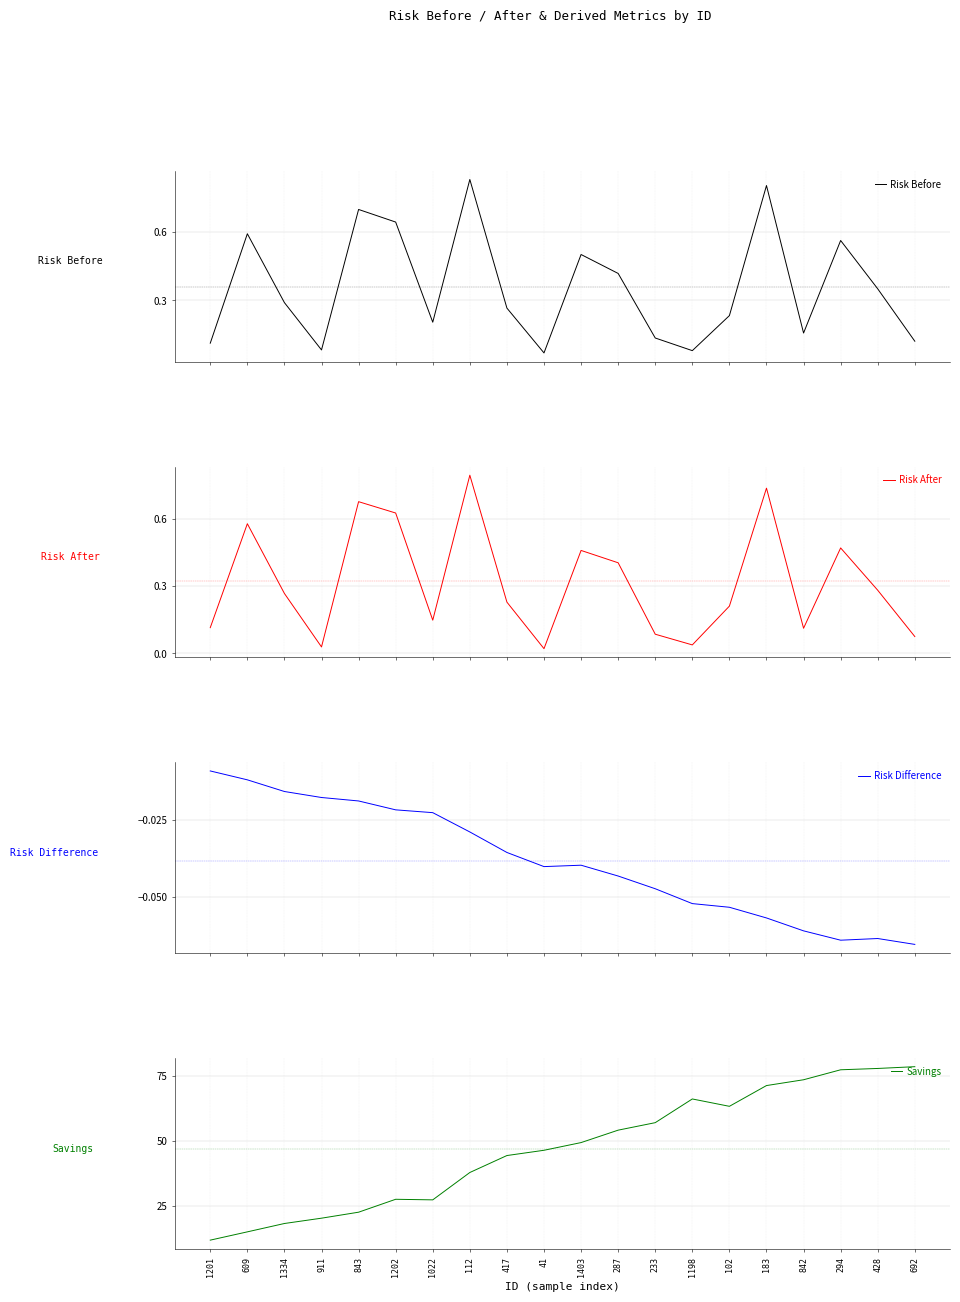

List the labels in order of Risk Before value, largest first.

112, 183, 843, 1202, 609, 294, 1403, 287, 428, 1334, 417, 102, 1022, 842, 233, 692, 1201, 911, 1198, 41